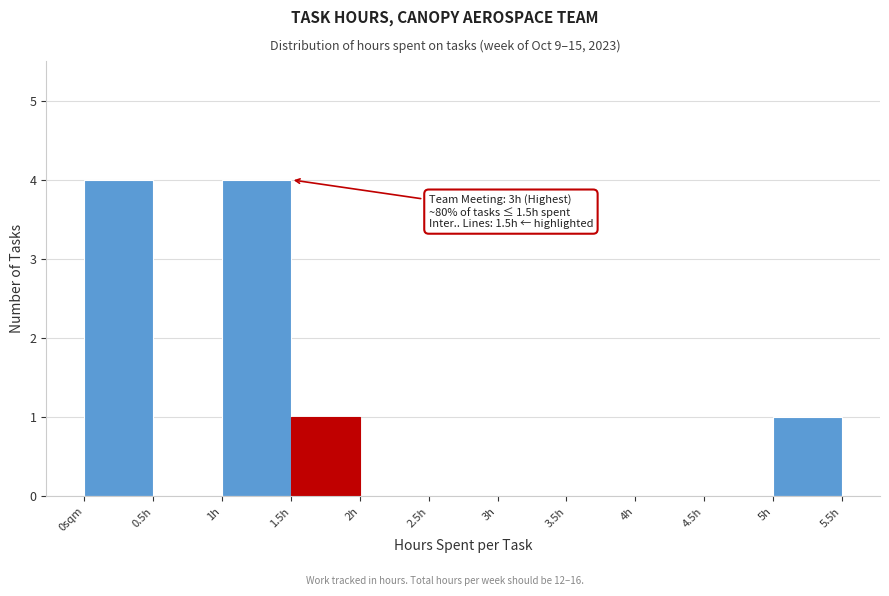

Reading left to right, extract all data points from this chart.

0sqm=4	0.5h=0	1h=4	1.5h=1	2h=0	2.5h=0	3h=0	3.5h=0	4h=0	4.5h=0	5h=1